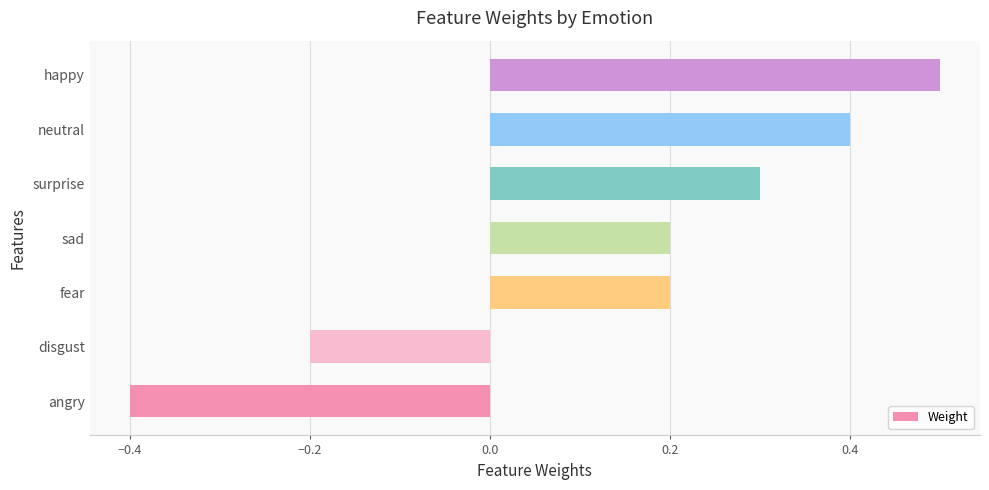

What value does the data have at neutral?

0.4